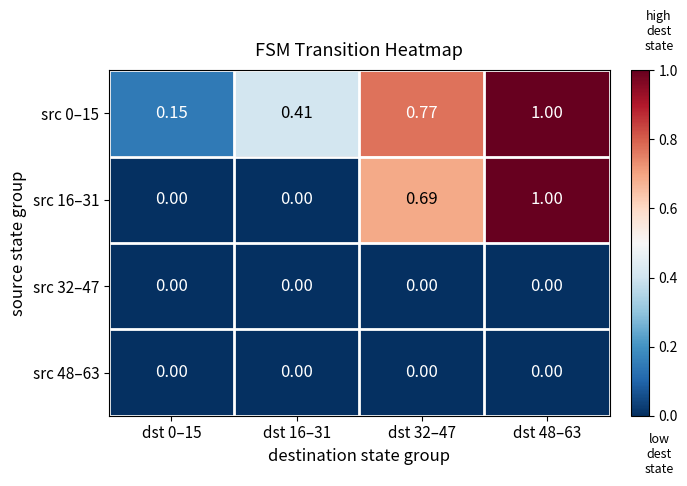

Which series changed the most between dst 0–15 and dst 48–63?

src 16–31